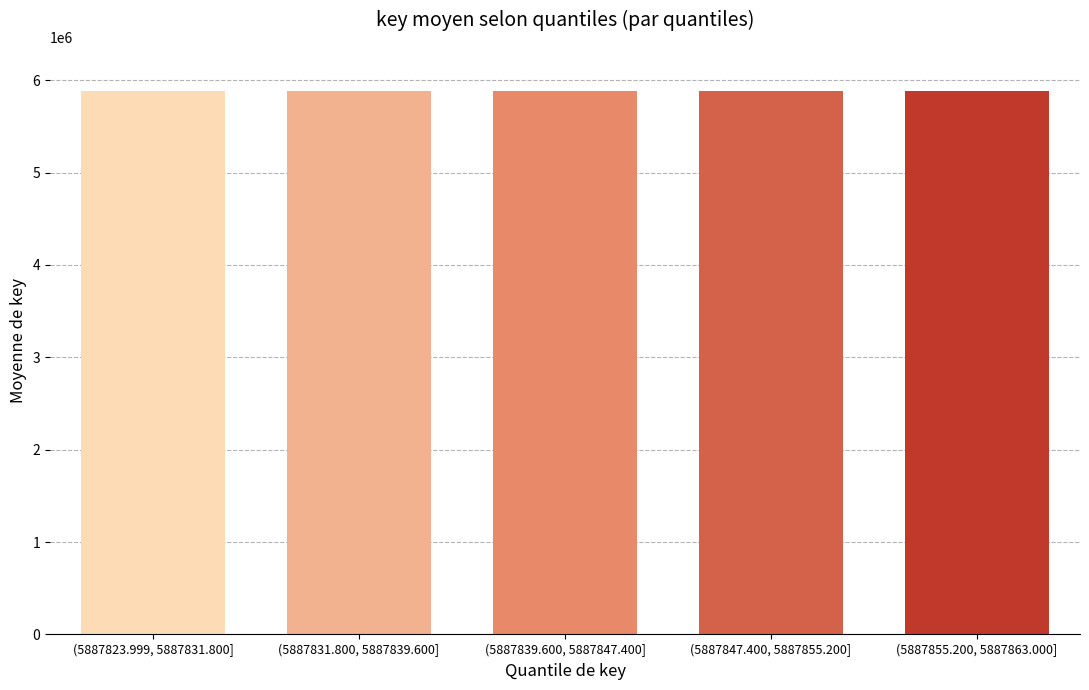

Is it true that the value at (5887847.400, 5887855.200] is 3434152.2?

False